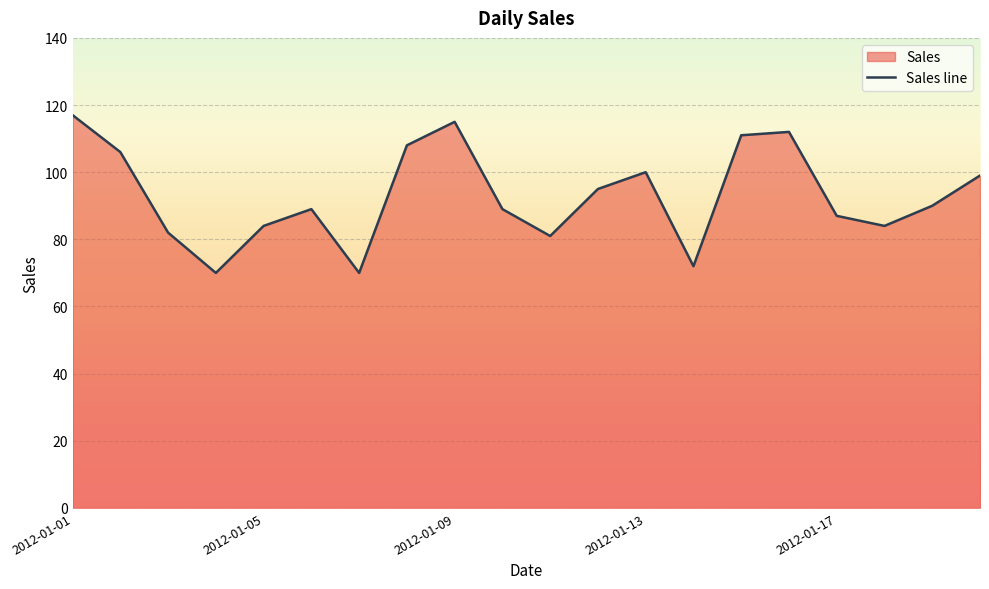

What is the maximum value shown in the chart?

117